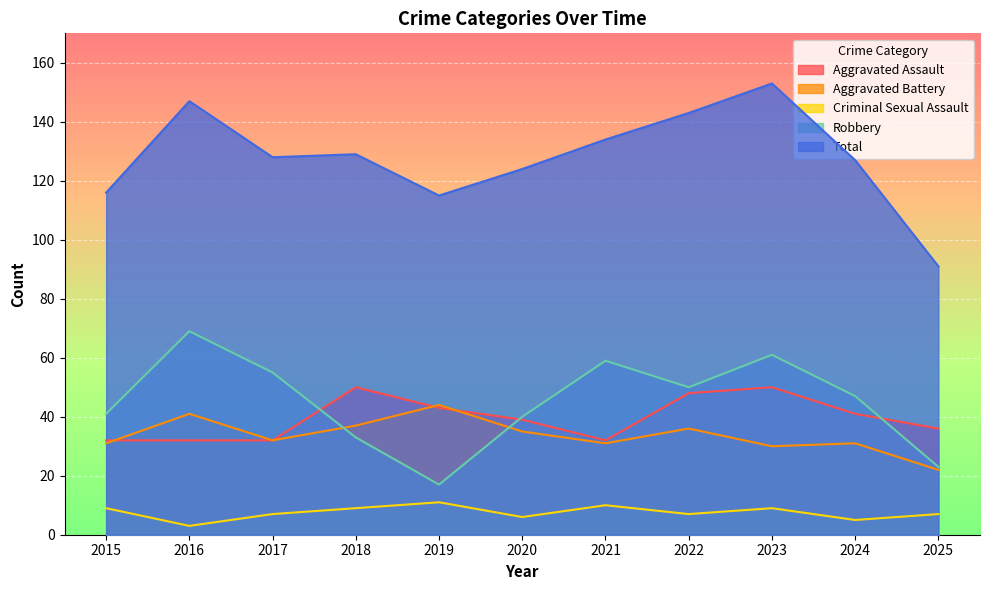

How many lines are shown in the chart?

5